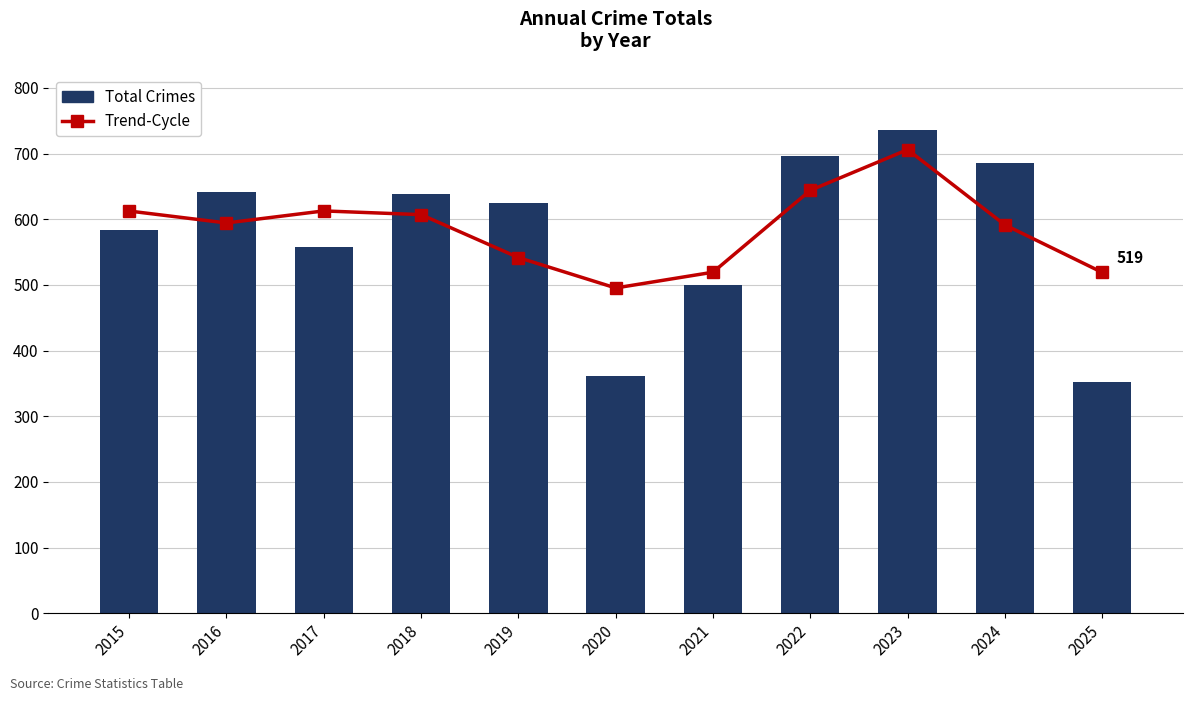

Reading left to right, extract all data points from this chart.

Trend-Cycle: 612.5	594.3	612.7	607.0	541.7	495.3	519.3	644.0	706.0	591.3	519.0
Total Crimes: 584.0	641.0	558.0	639.0	624.0	362.0	500.0	696.0	736.0	686.0	352.0